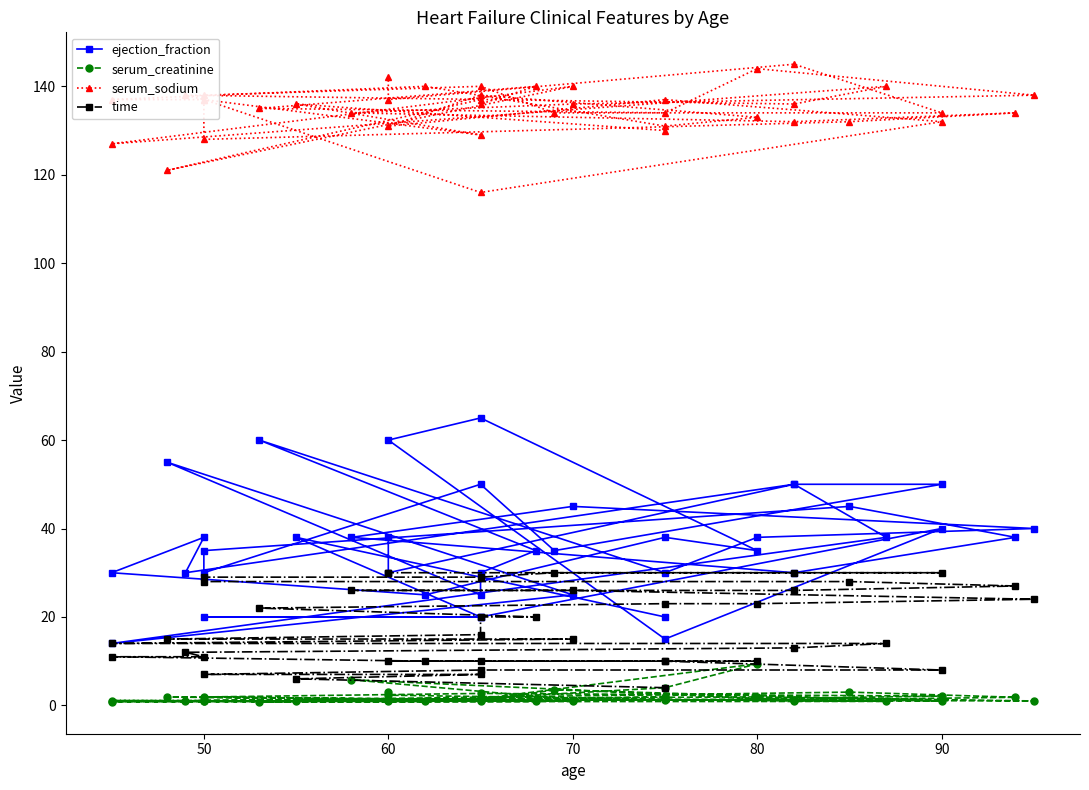

Reading right to left, transcribe all the data shown in this chart.

ejection_fraction: 38.0	30.0	50.0	50.0	35.0	50.0	30.0	35.0	45.0	38.0	30.0	38.0	45.0	40.0	38.0	30.0	60.0	35.0	30.0	25.0	55.0	25.0	14.0	38.0	50.0	30.0	38.0	30.0	25.0	38.0	35.0	65.0	60.0	15.0	40.0	20.0	20.0	20.0	38.0	20.0
serum_creatinine: 3.0	2.3	1.0	1.0	3.5	1.0	1.2	1.0	3.0	1.8	1.2	5.8	1.3	1.0	1.9	1.8	0.8	0.9	1.6	1.3	1.9	1.0	0.8	0.9	1.3	1.0	1.1	1.1	0.9	4.0	9.4	1.5	1.1	1.2	2.1	2.7	1.9	1.3	1.1	1.9
serum_sodium: 142.0	137.0	145.0	134.0	134.0	140.0	138.0	128.0	132.0	134.0	132.0	134.0	136.0	138.0	144.0	134.0	135.0	140.0	136.0	137.0	121.0	140.0	127.0	140.0	136.0	138.0	137.0	137.0	140.0	131.0	133.0	138.0	131.0	137.0	132.0	116.0	137.0	129.0	136.0	130.0
time: 30.0	30.0	30.0	30.0	30.0	29.0	29.0	28.0	28.0	27.0	26.0	26.0	26.0	24.0	23.0	23.0	22.0	20.0	20.0	16.0	15.0	15.0	14.0	14.0	13.0	12.0	11.0	11.0	10.0	10.0	10.0	10.0	10.0	10.0	8.0	8.0	7.0	7.0	6.0	4.0